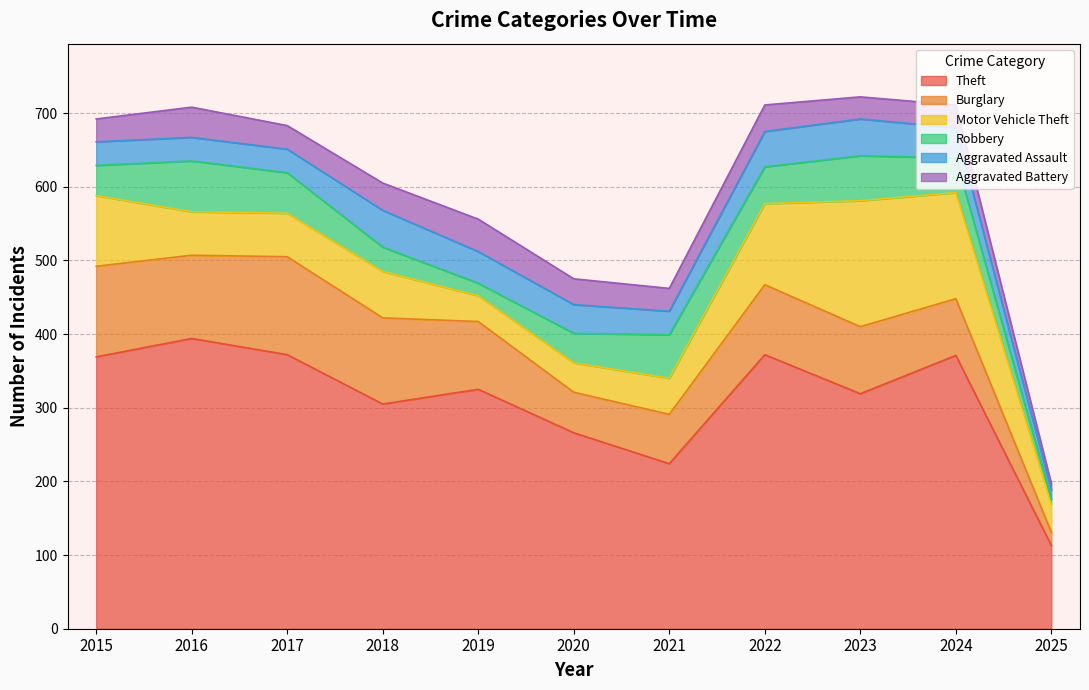

Is it true that Aggravated Battery equals 31 at 2015?

True